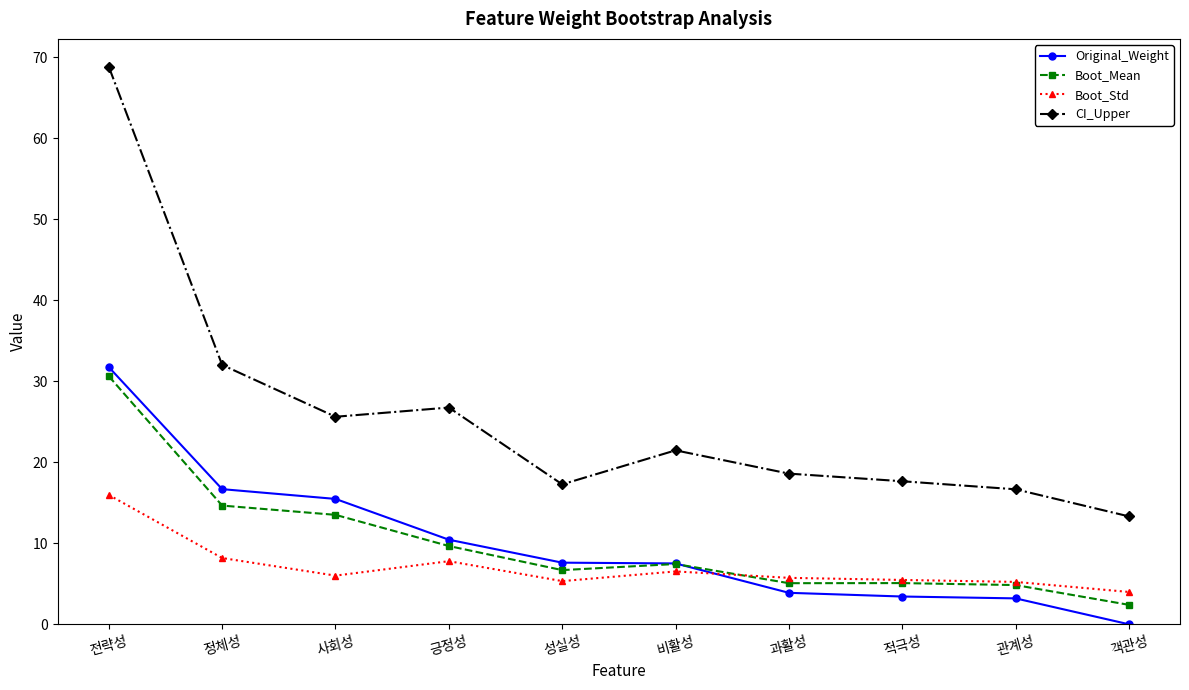

What position from the left is 사회성?

3